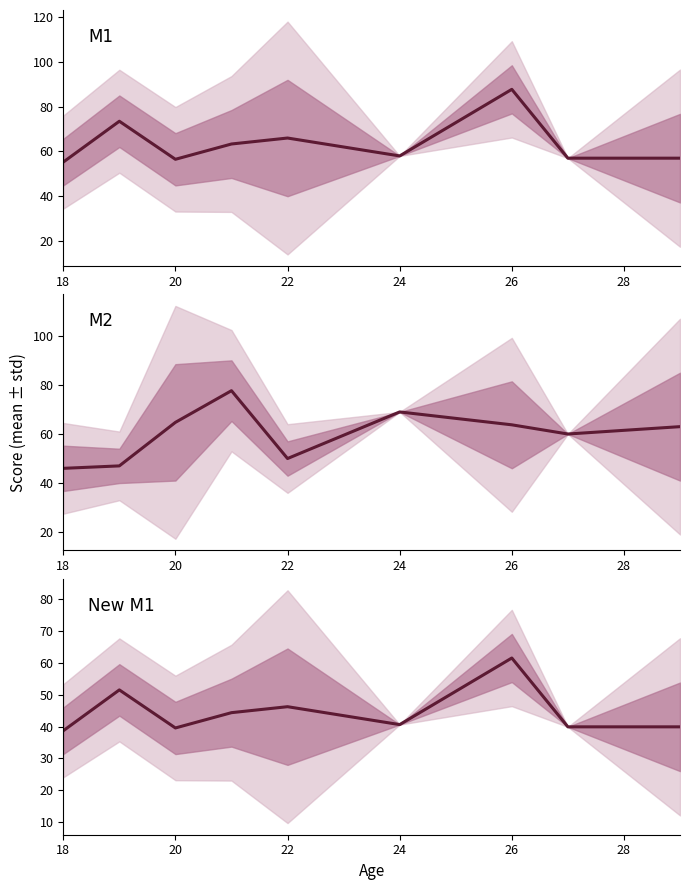

Is the value of New M1 at 20 greater than the value of M2 at 18?

Yes